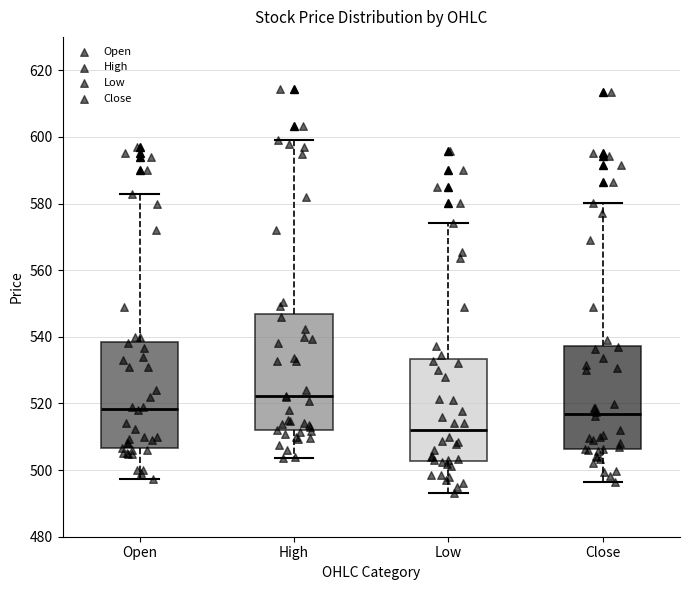

Where does the upper whisker of the box for Low end on the y-axis? The values are not printed on the chart, so give them approximately, as read against the axis.

574